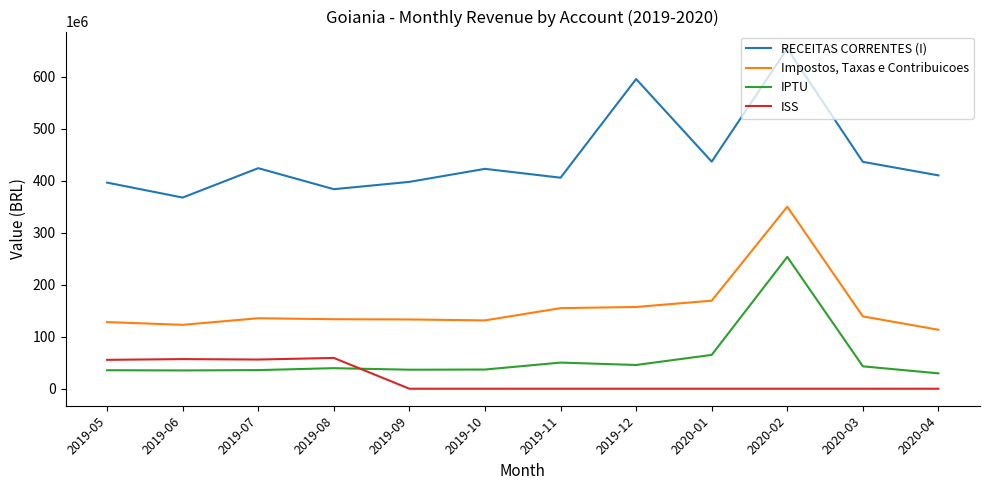

What are all the series names shown in the legend?

RECEITAS CORRENTES (I), Impostos, Taxas e Contribuicoes, IPTU, ISS